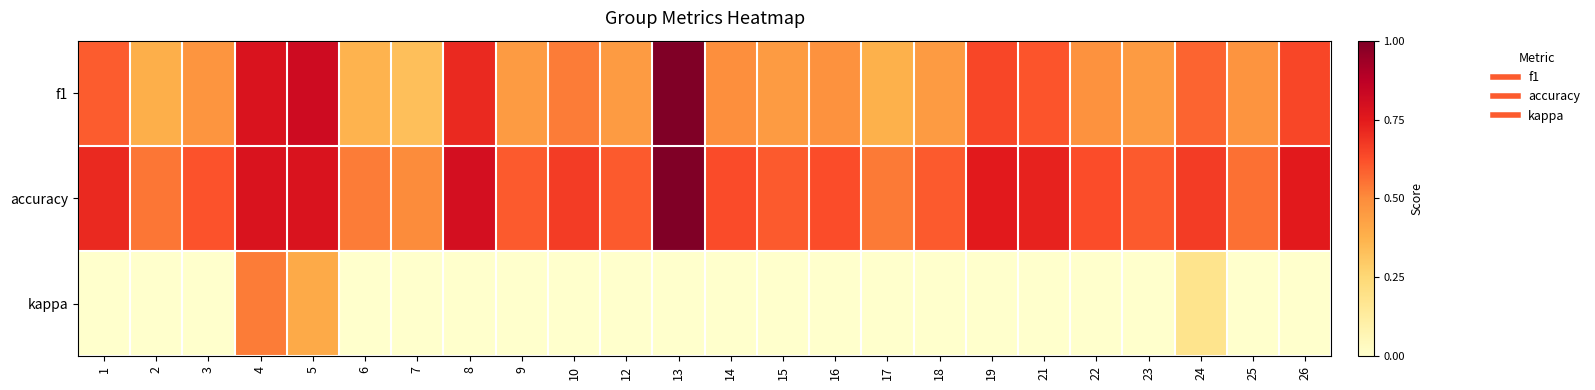

Reading left to right, list all the values displayed in this chart.

f1: 1=0.6	2=0.4	3=0.5	4=0.8	5=0.8	6=0.4	7=0.3	8=0.7	9=0.5	10=0.5	12=0.5	13=1.0	14=0.5	15=0.5	16=0.5	17=0.4	18=0.5	19=0.6	21=0.6	22=0.5	23=0.5	24=0.6	25=0.5	26=0.6
accuracy: 1=0.7	2=0.5	3=0.6	4=0.8	5=0.8	6=0.5	7=0.5	8=0.8	9=0.6	10=0.7	12=0.6	13=1.0	14=0.6	15=0.6	16=0.6	17=0.5	18=0.6	19=0.8	21=0.7	22=0.6	23=0.6	24=0.7	25=0.6	26=0.8
kappa: 1=0.0	2=0.0	3=0.0	4=0.5	5=0.4	6=0.0	7=0.0	8=0.0	9=0.0	10=0.0	12=0.0	13=0.0	14=0.0	15=0.0	16=0.0	17=0.0	18=0.0	19=0.0	21=0.0	22=0.0	23=0.0	24=0.2	25=0.0	26=0.0